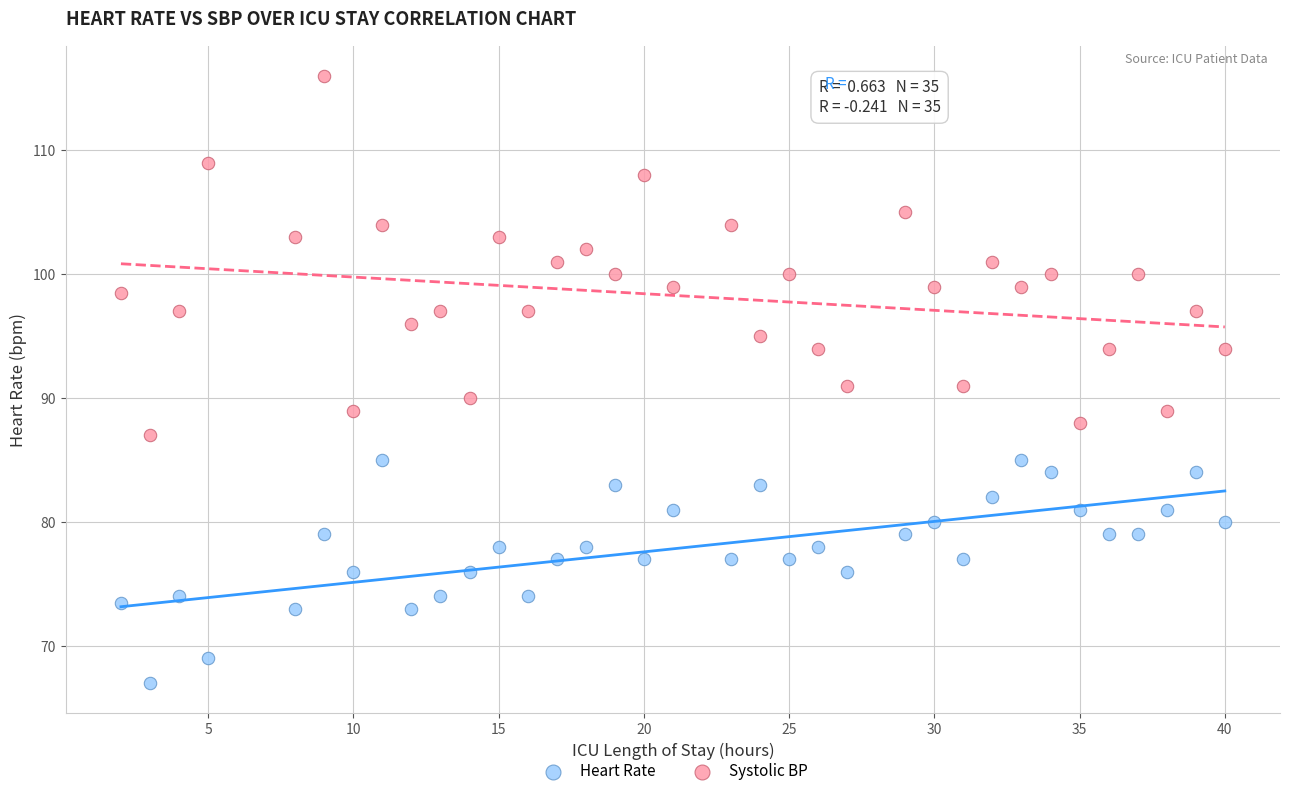

Across all data points, what is the range of X values (max minus min)?

38.0